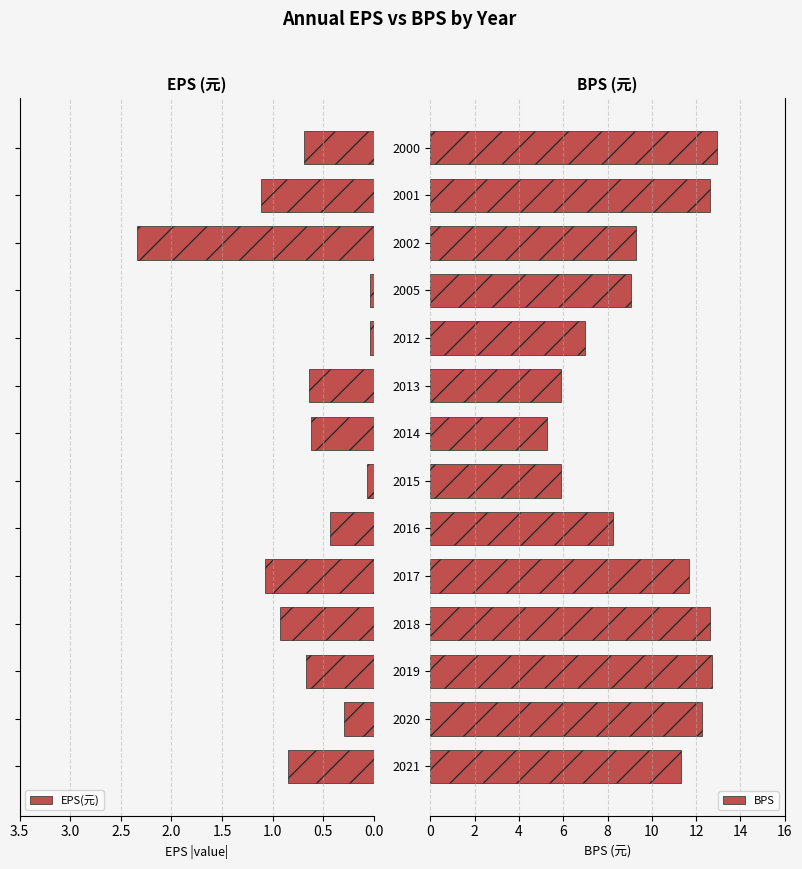

What is the difference between the BPS values at 2020 and 2021?

0.9